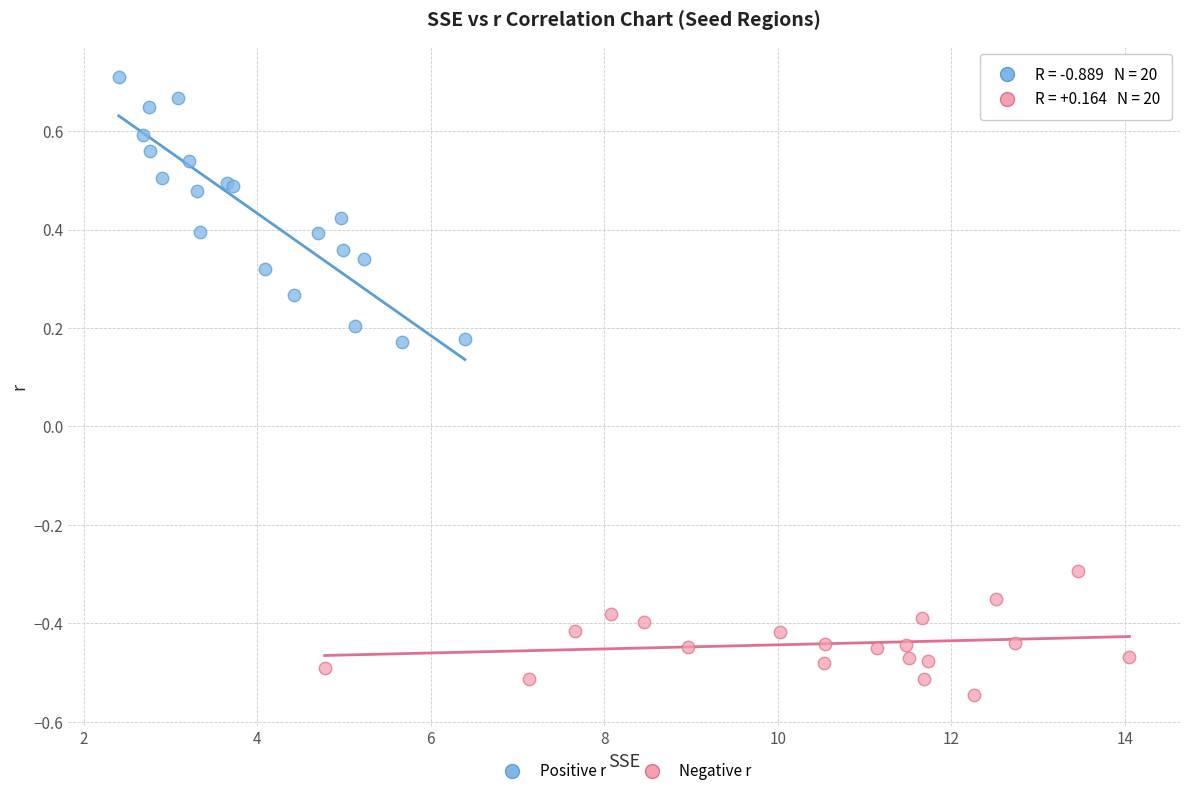

Which series has the widest spread of Y values?

Positive r